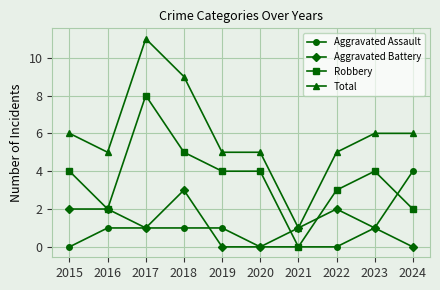

Is the value of Robbery at 2024 greater than the value of Total at 2021?

Yes